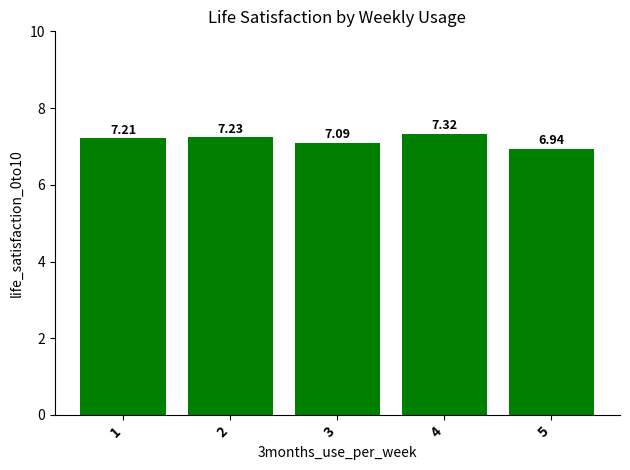

What is the value of the 4th bar from the left?

7.3